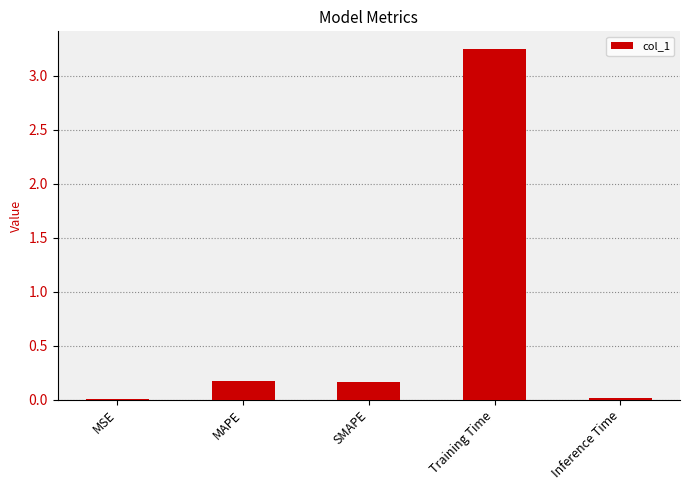

What is the sum of all values?

3.6